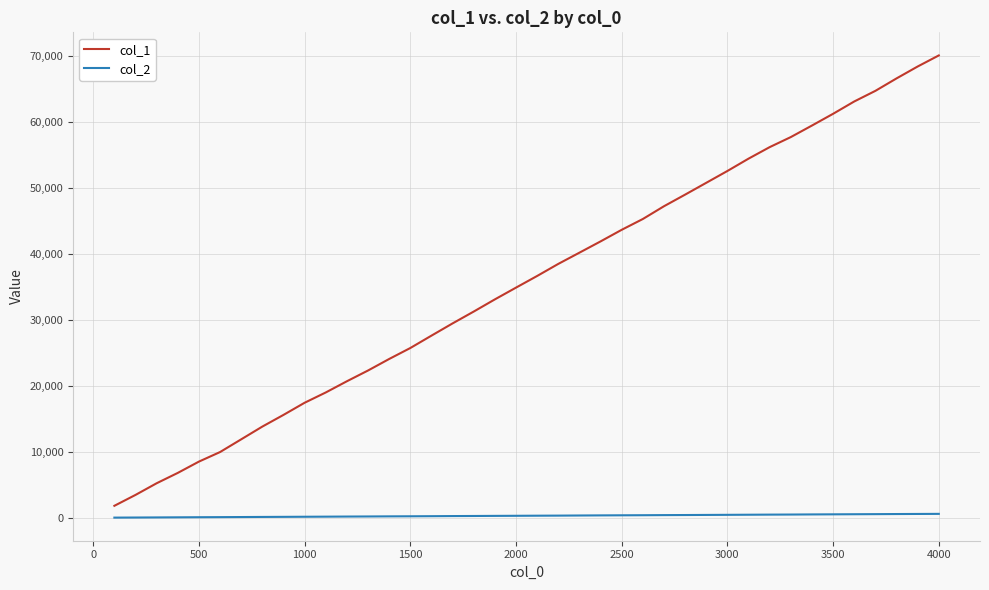

Which series has the widest spread of values?

col_1